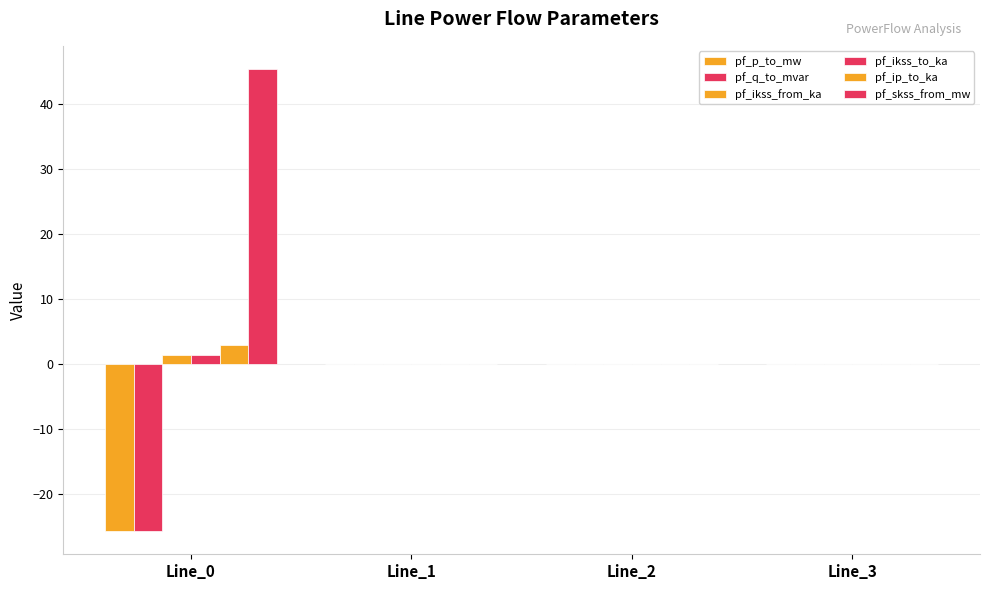

How many groups of bars are there?

4